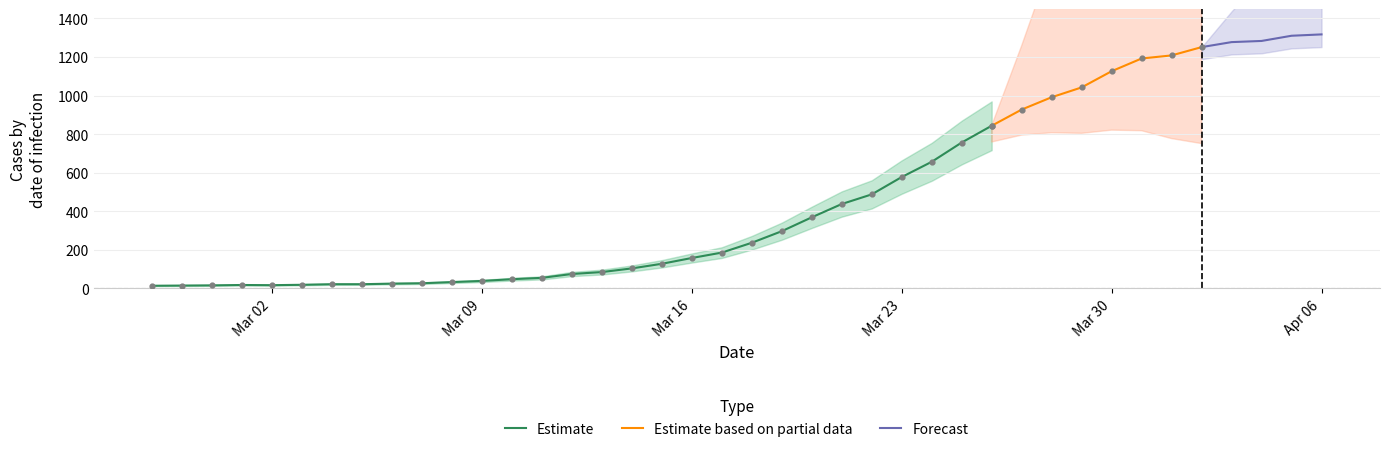

Between 2020-03-10 and 2020-02-28, which is larger?

2020-03-10